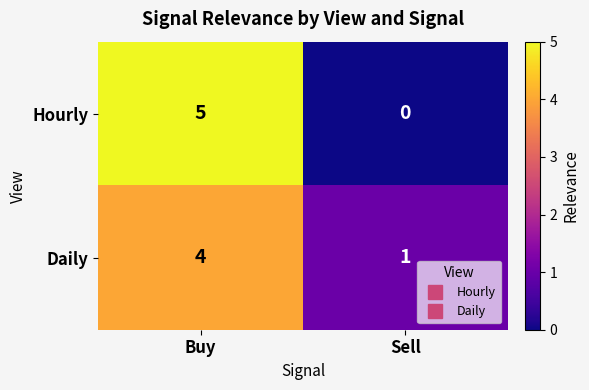

At which label is Hourly closest to 2?

Sell